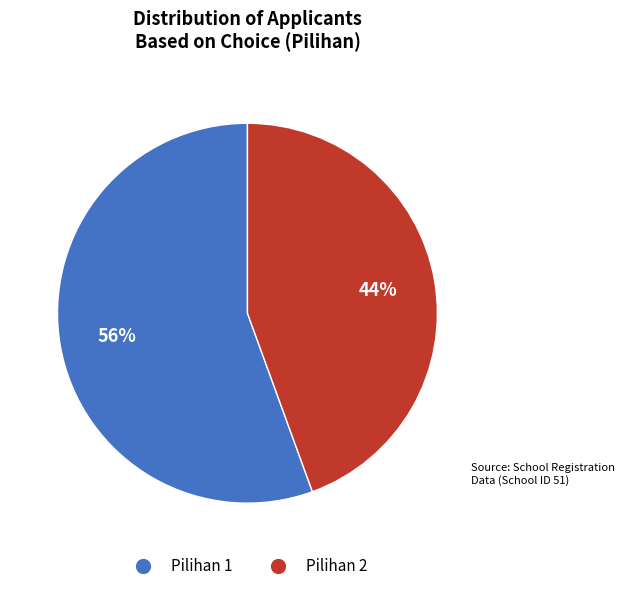

The Pilihan 2 slice represents 29% of the pie. True or false?

False